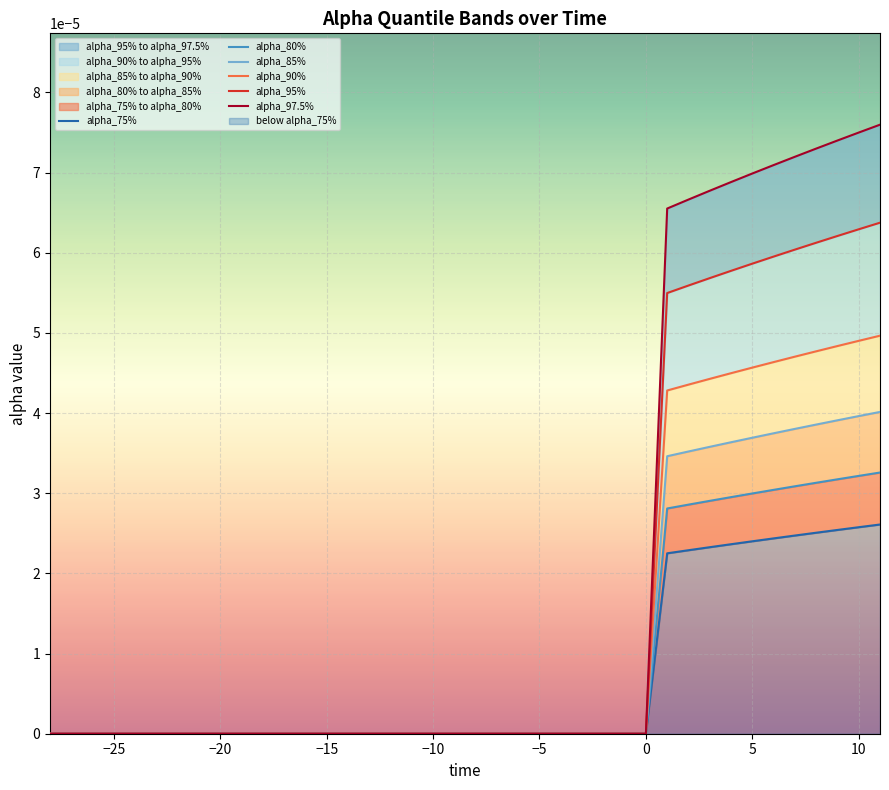

At how many categories does at least one series exceed 0?

11